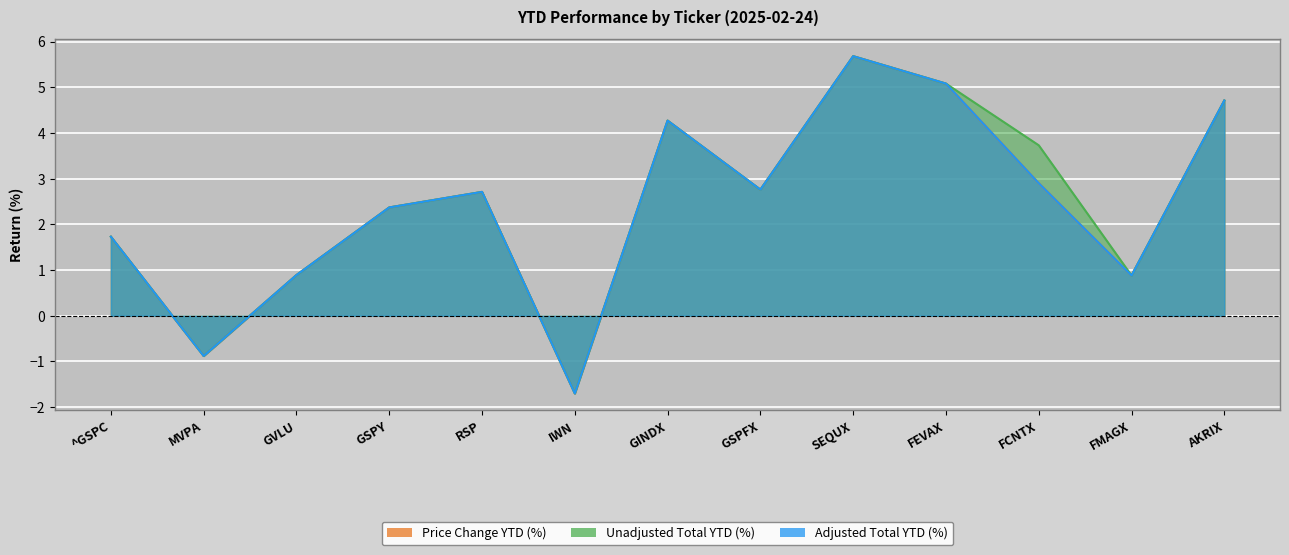

In Price Change YTD (%), how many points are lower than both neighbors (excluding endpoints)?

4